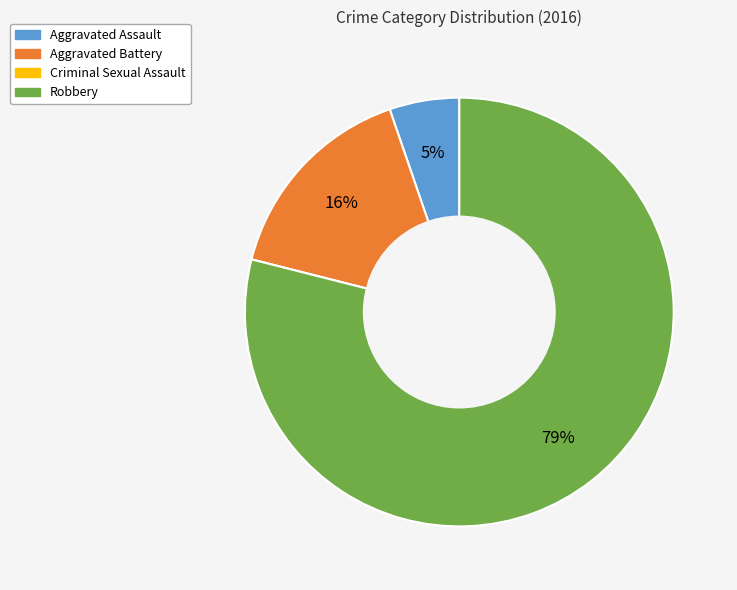

To the nearest percent, what is the difference between the largest and smallest slice percentages?

79%